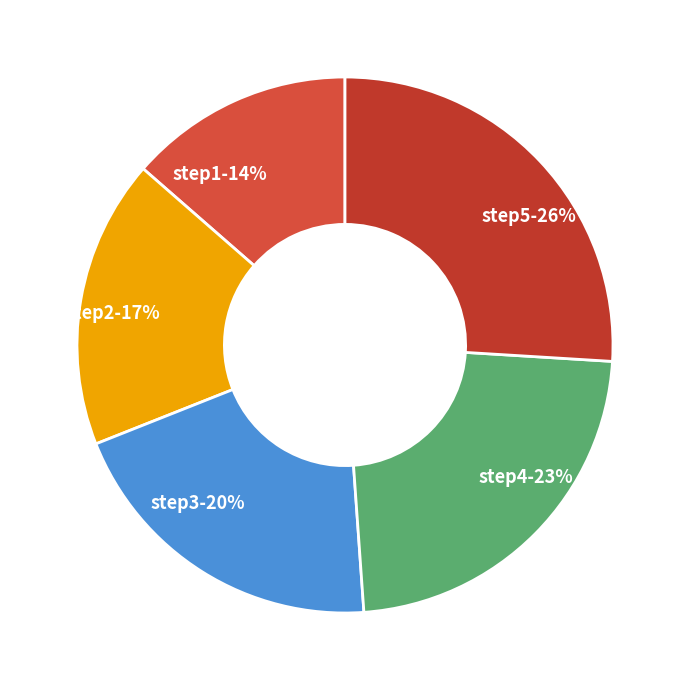

Rank the categories by value from highest to lowest.

step5, step4, step3, step2, step1